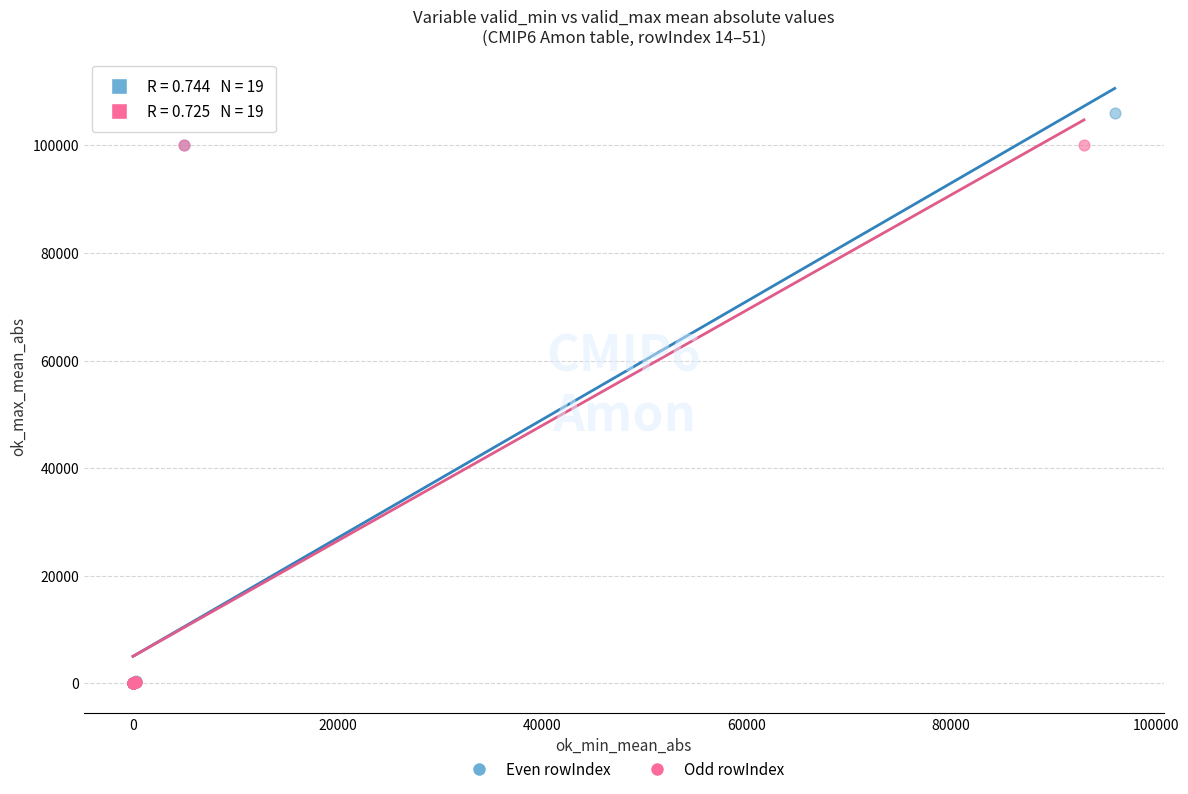

Which series contains the highest Y value?

Even rowIndex